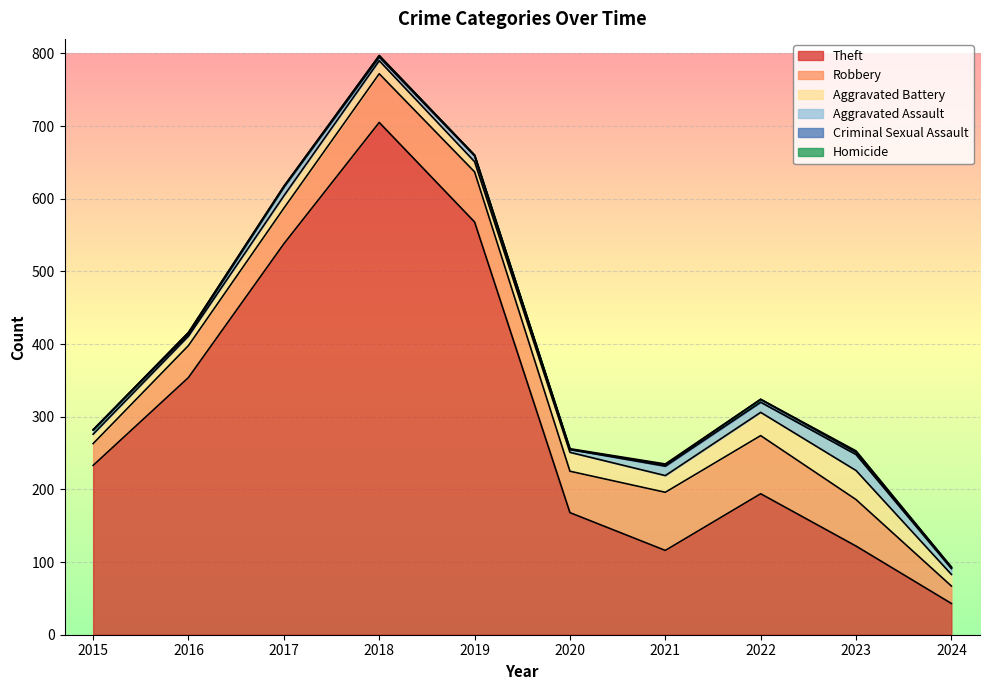

What is the difference between the Aggravated Battery values at 2022 and 2017?

15